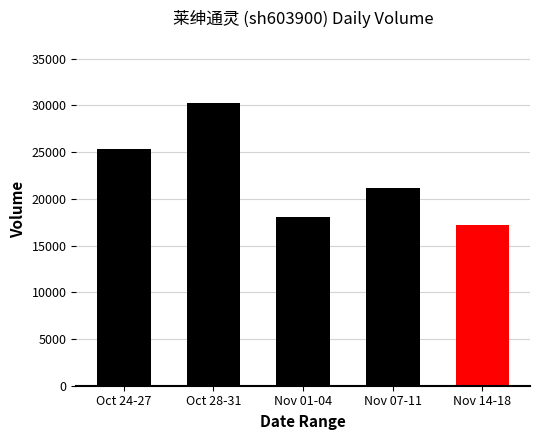

The value at Nov 01-04 is 28380.2. True or false?

False